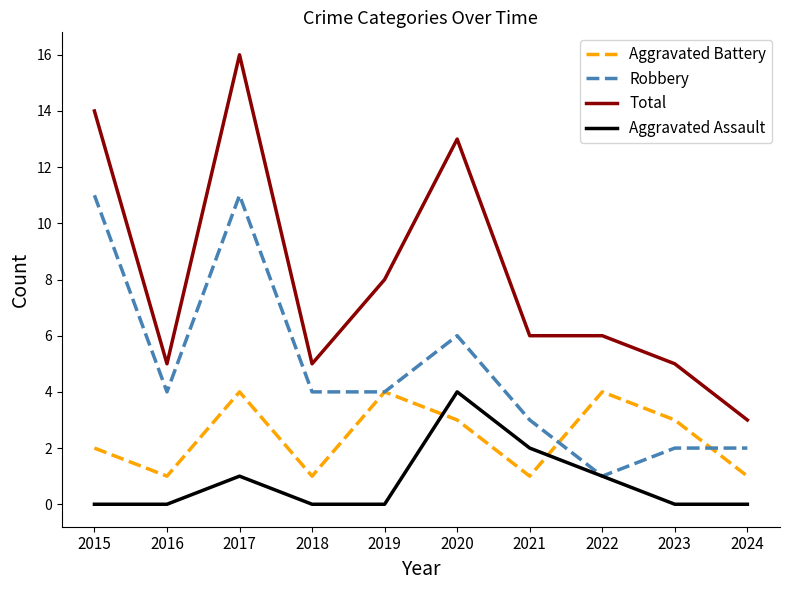

Where does the Robbery series first go above 4?

2015